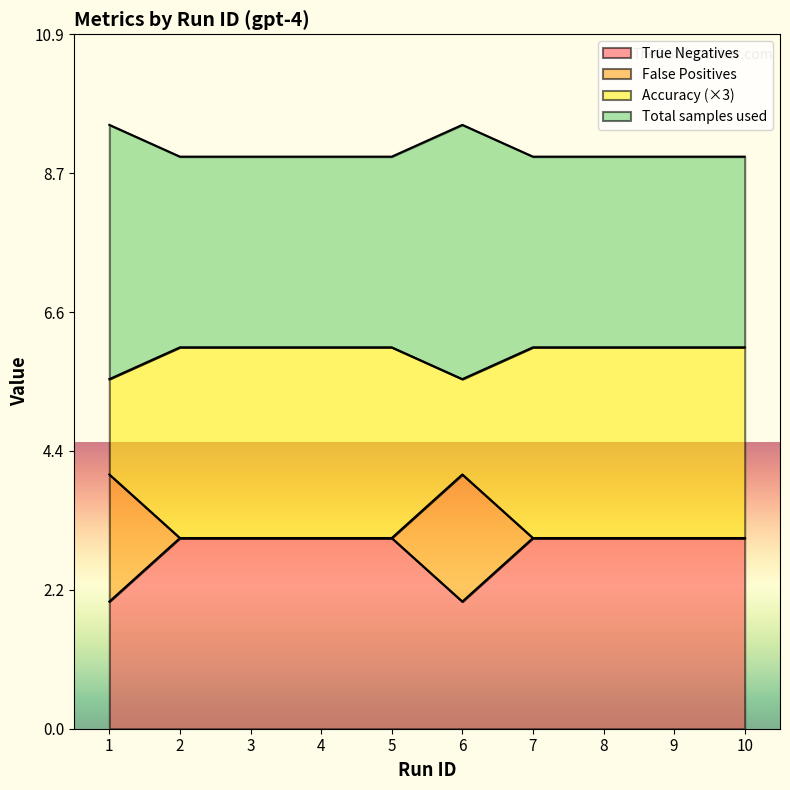

What is the value of the False Positives point at the 7th from the left?

3.0